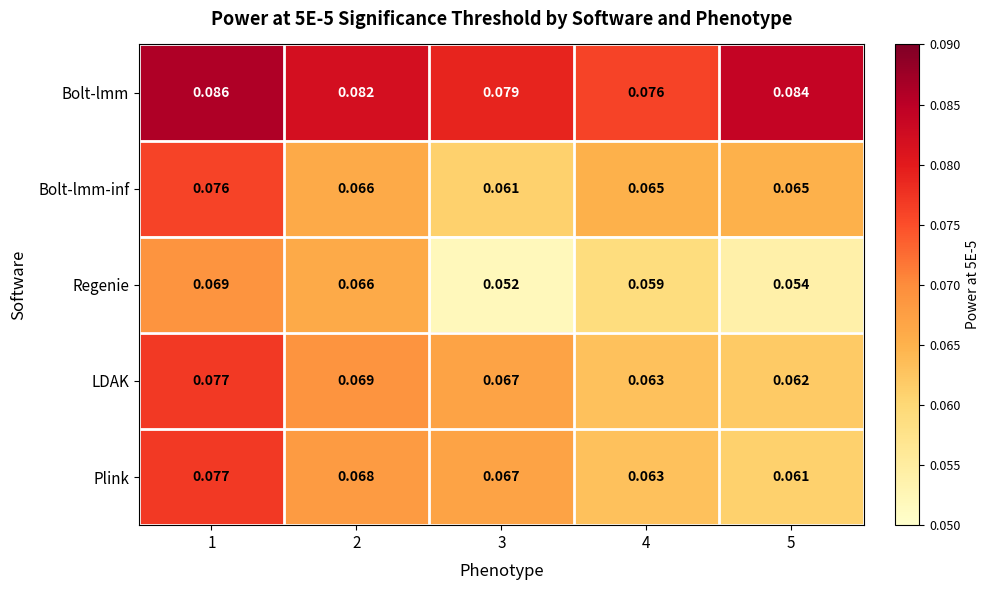

How many distinct data groups are displayed?

5